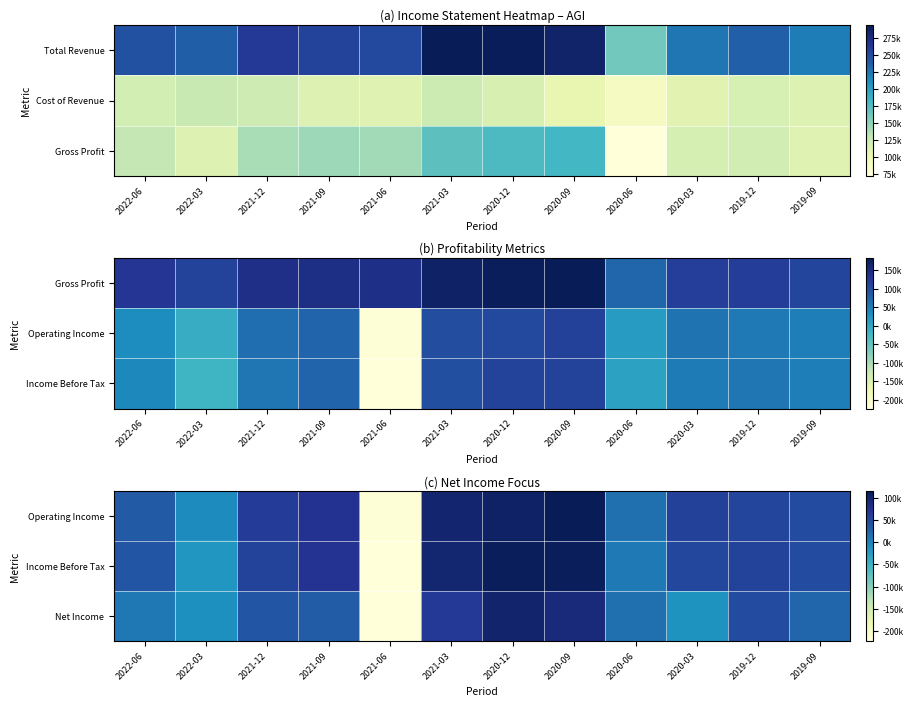

List the labels in order of Net Income value, smallest first.

2021-06, 2020-03, 2022-03, 2022-06, 2020-06, 2019-09, 2021-09, 2021-12, 2019-12, 2021-03, 2020-09, 2020-12